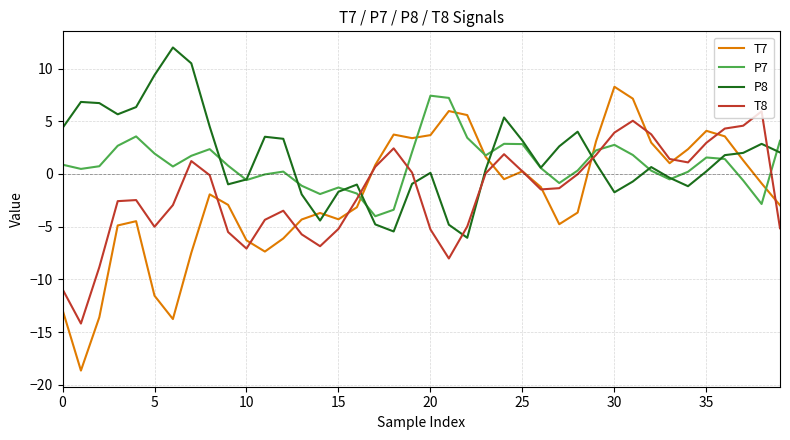

True or false: P7 and T8 intersect in this chart.

True